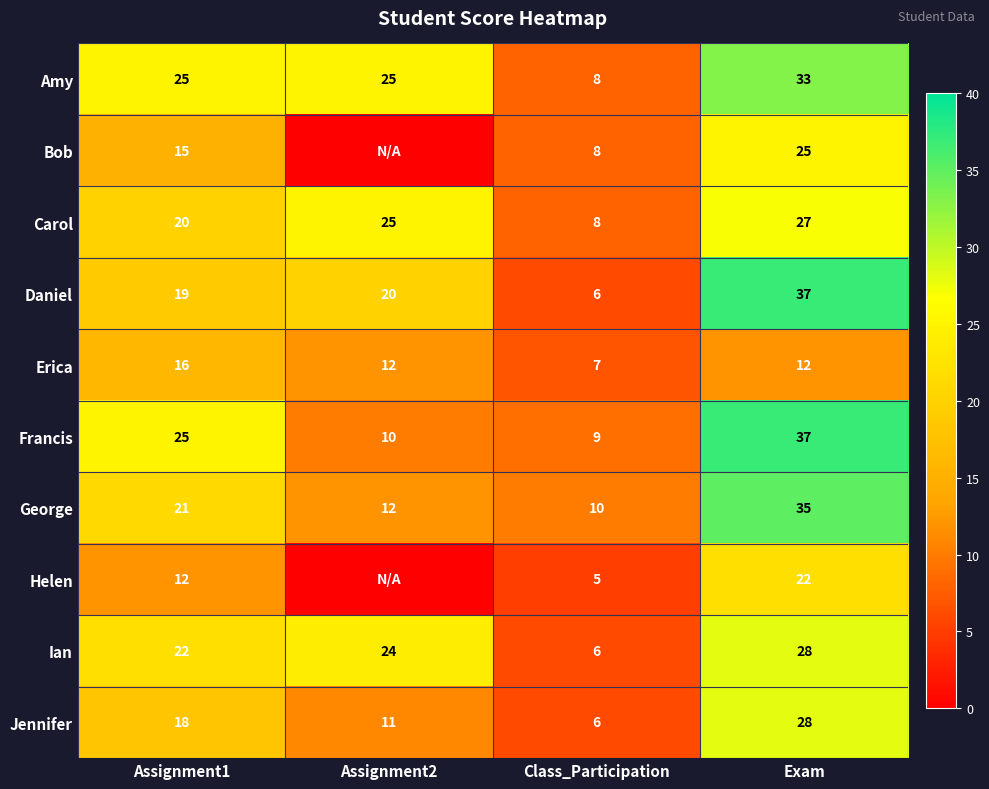

What is the average value of the Amy series?

23